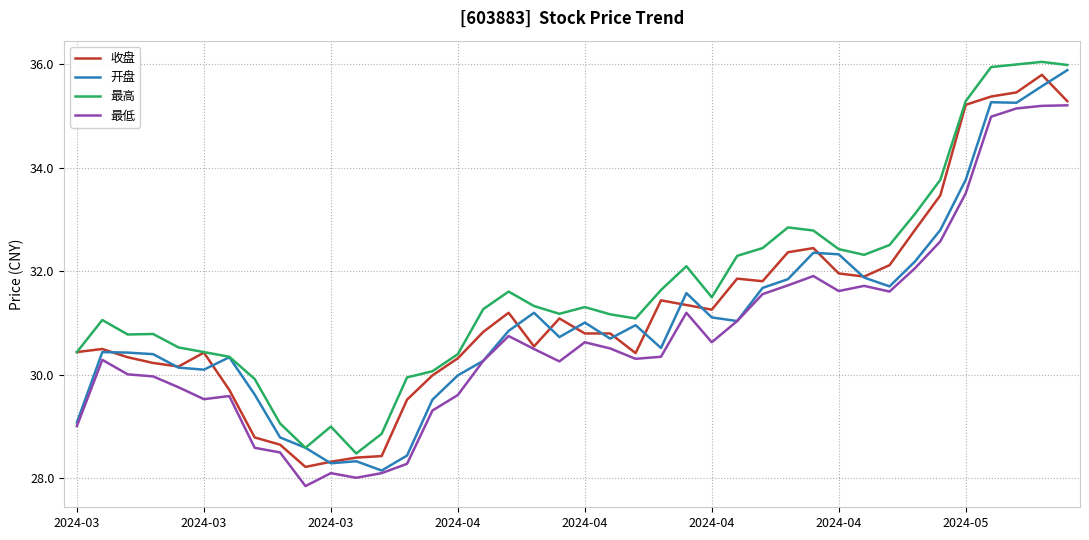

What is the minimum value shown in the chart?

27.9